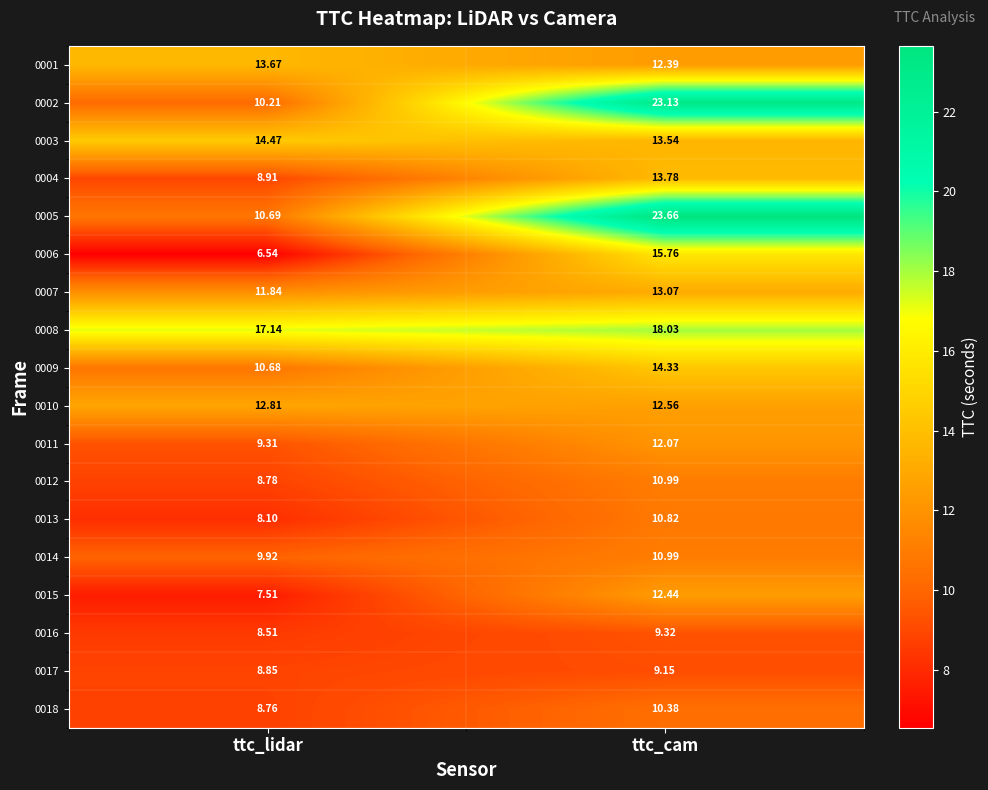

What is the total value across all series at ttc_lidar?

186.7